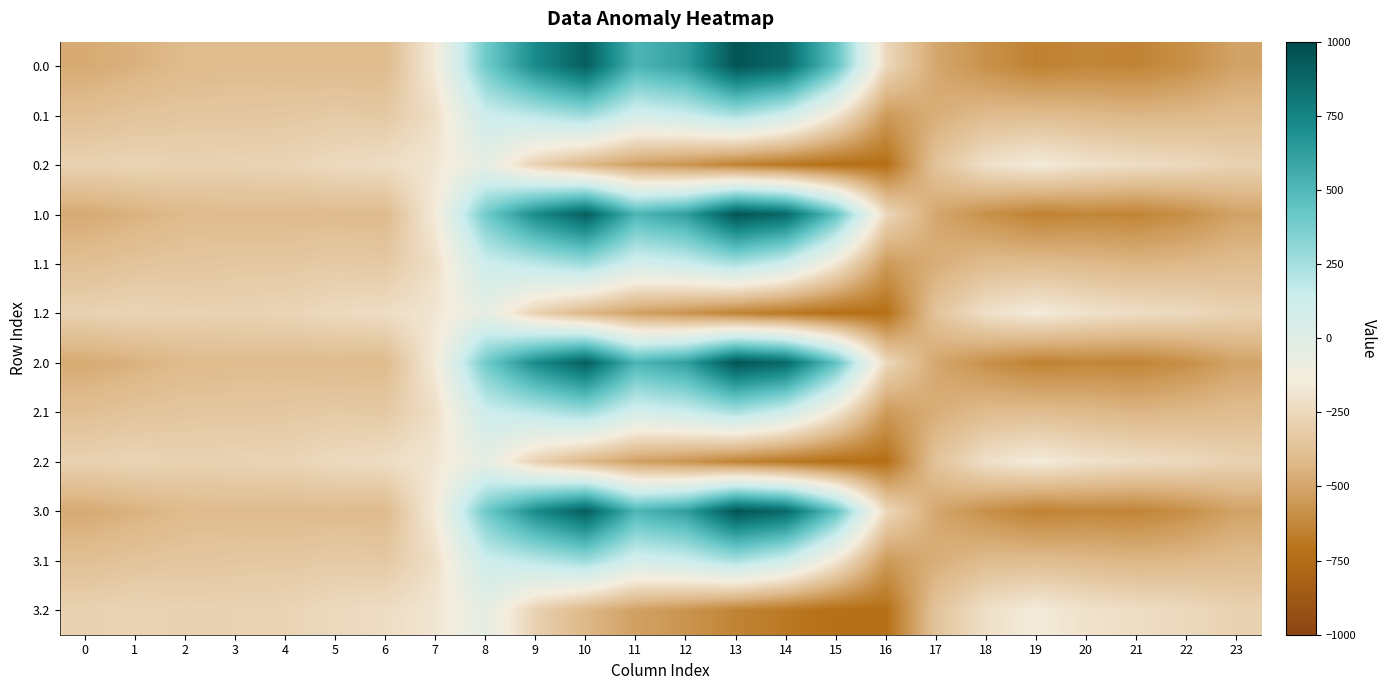

At which category does the chart reach its minimum across all series?

16